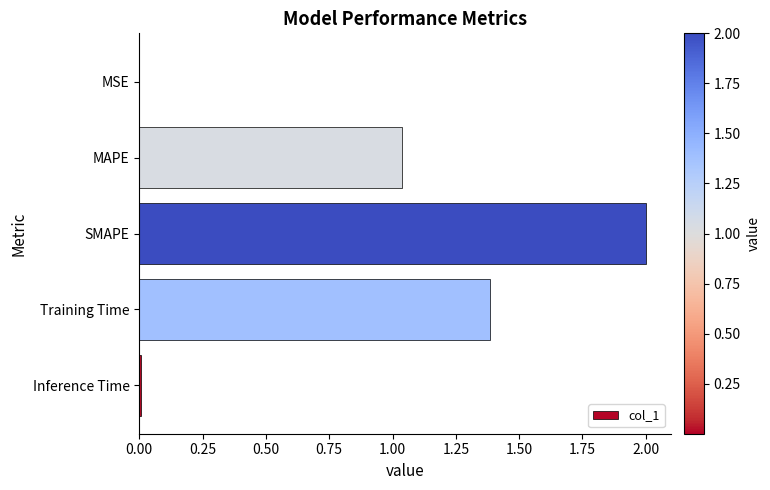

Which has a higher value, Training Time or MSE?

Training Time